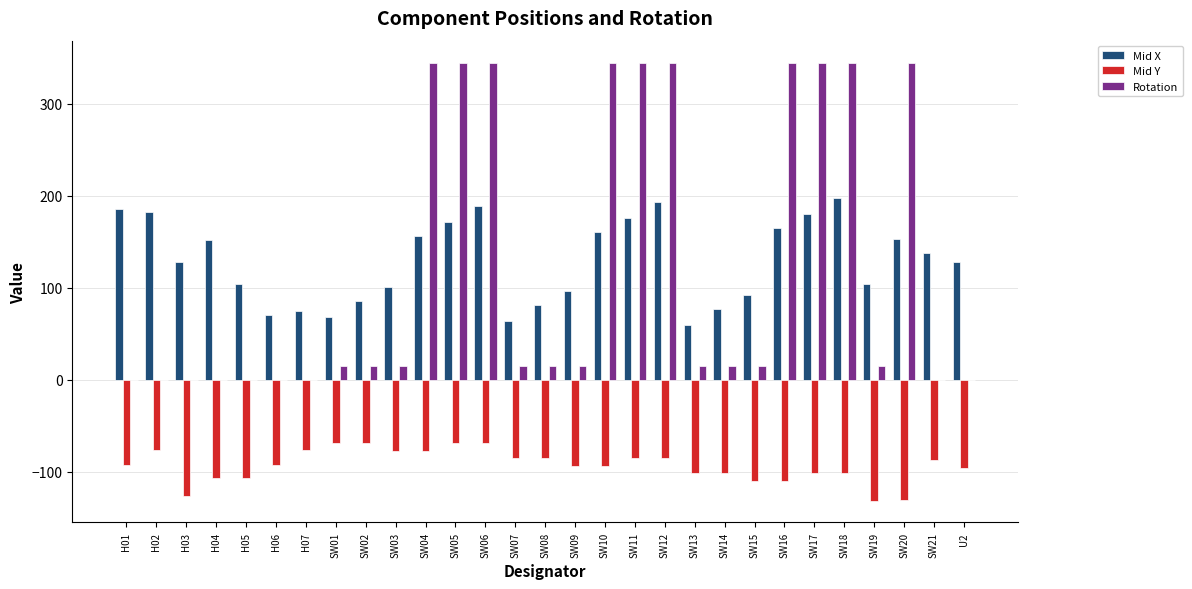

What is the sum of the Mid Y values at SW17 and SW12?

-185.8